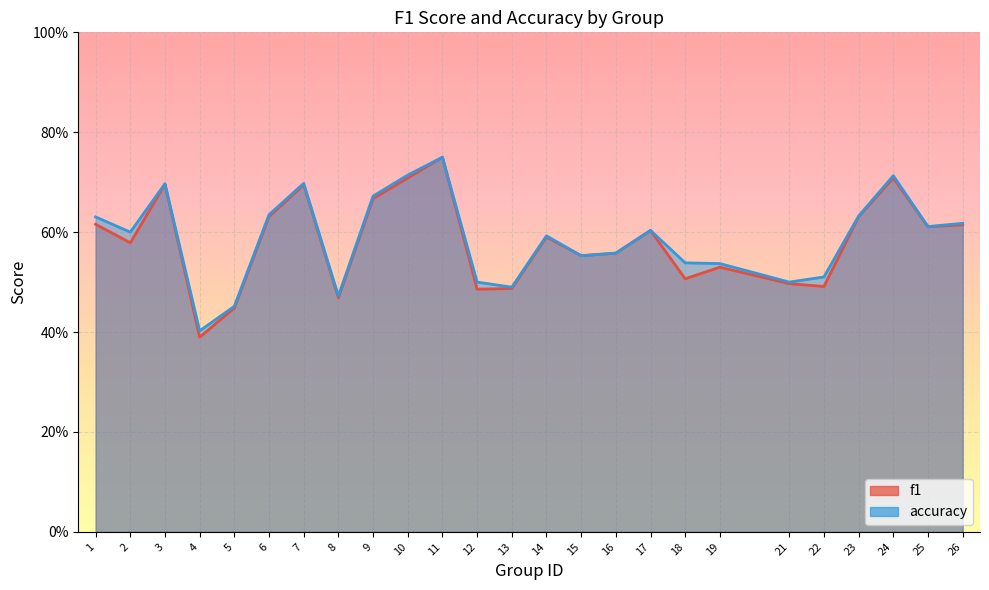

How many interior local peaks does the f1 series have?

7